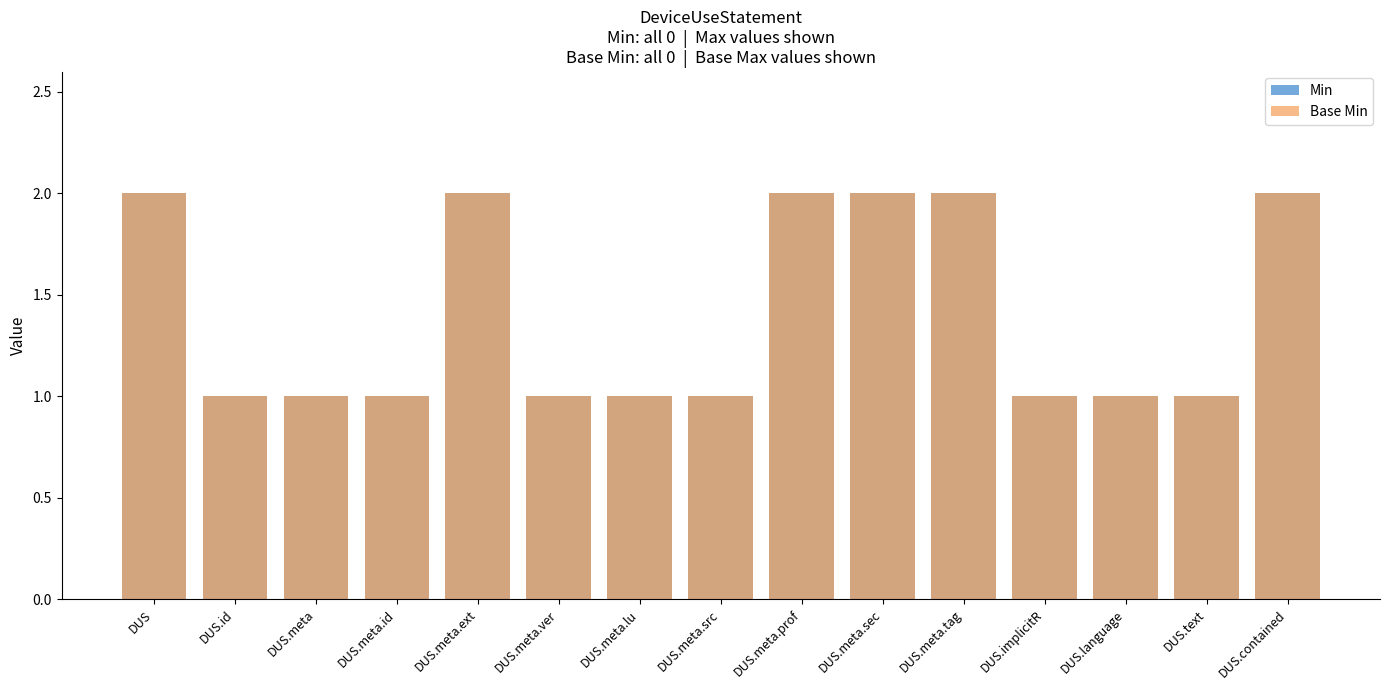

At which label is Base Min closest to 1?

DUS.id